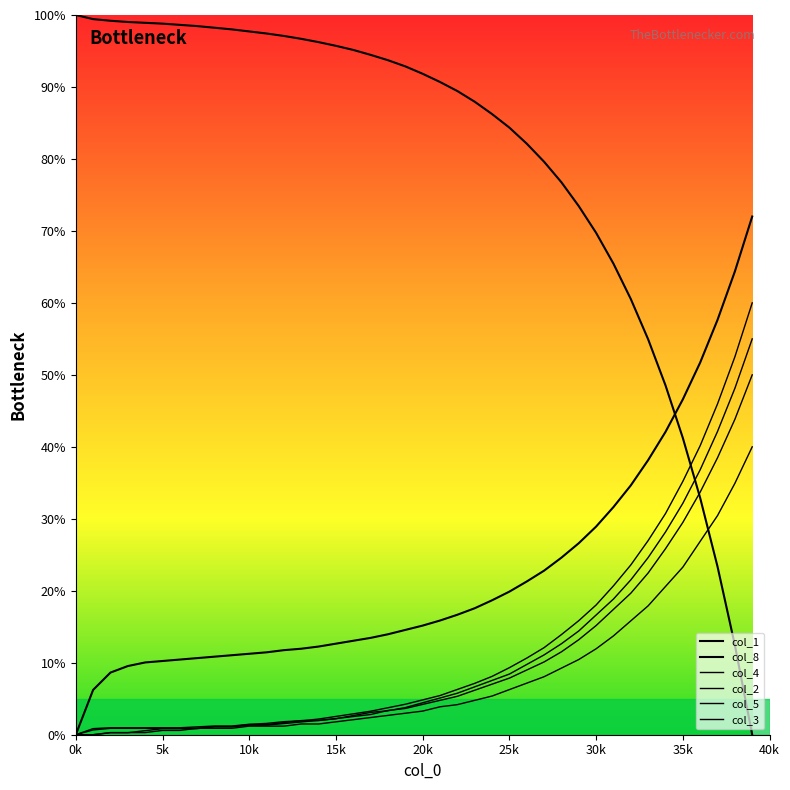

Does the chart have visible grid lines?

No